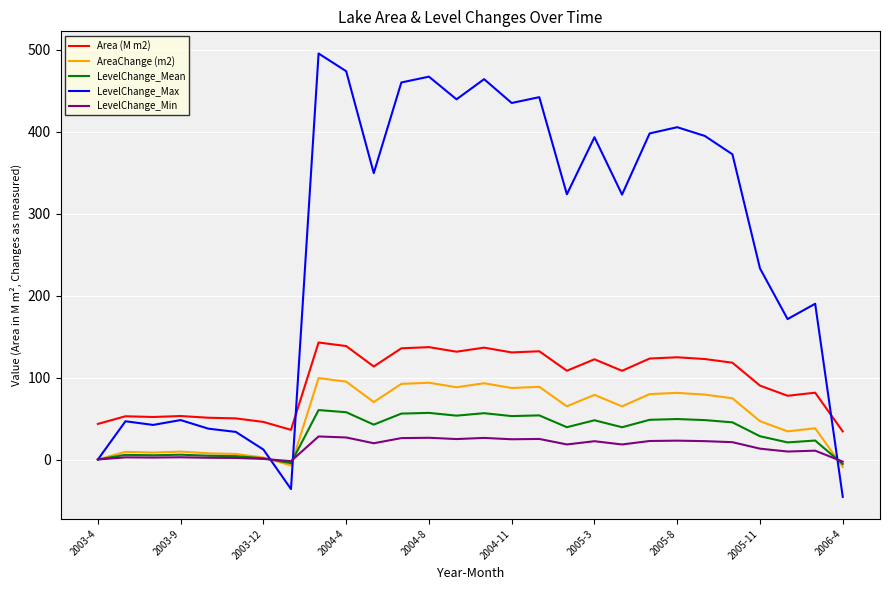

Which series has the widest spread of values?

LevelChange_Max